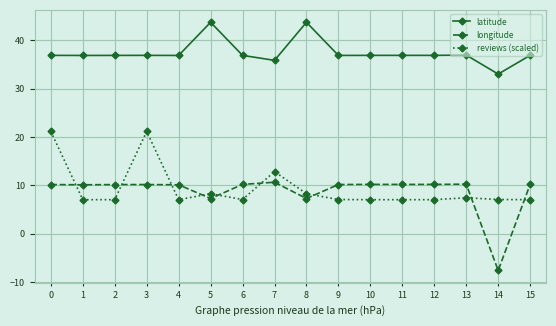

What is the greatest value displayed?

43.7